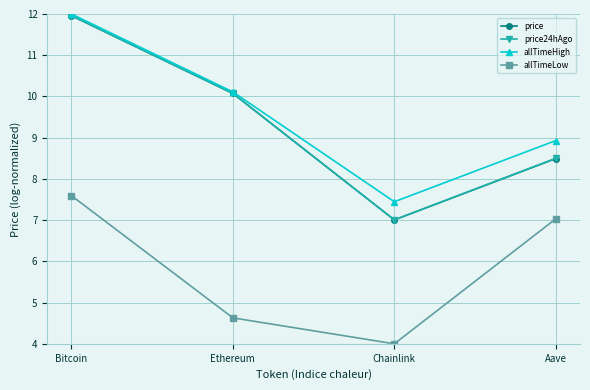

What is the label of the 3rd point from the right?

Ethereum